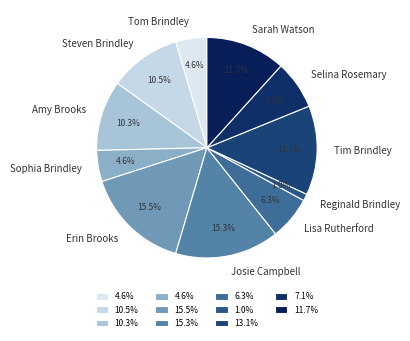

What is the ratio of the value at Tom Brindley to the value at Josie Campbell?

0.3